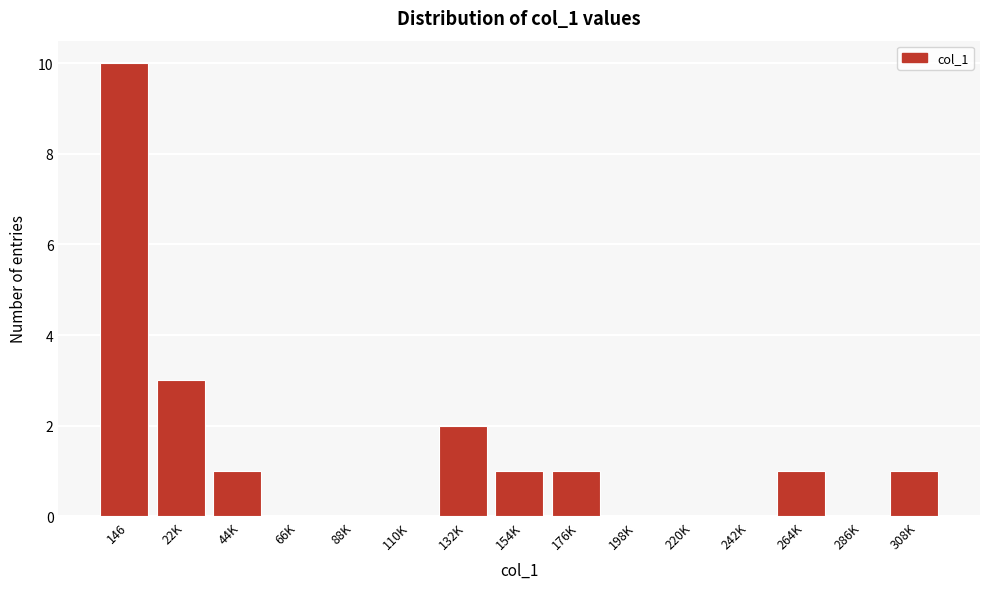

Reading left to right, extract all data points from this chart.

146=10	22K=3	44K=1	66K=0	88K=0	110K=0	132K=2	154K=1	176K=1	198K=0	220K=0	242K=0	264K=1	286K=0	308K=1